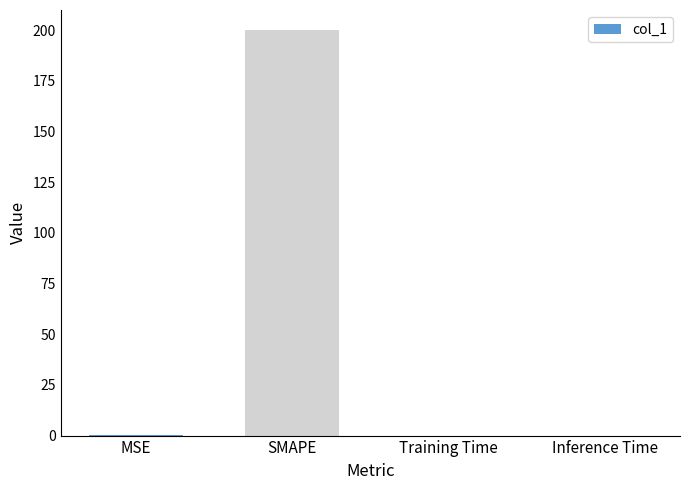

Is it true that the value at Inference Time is 0.0?

True